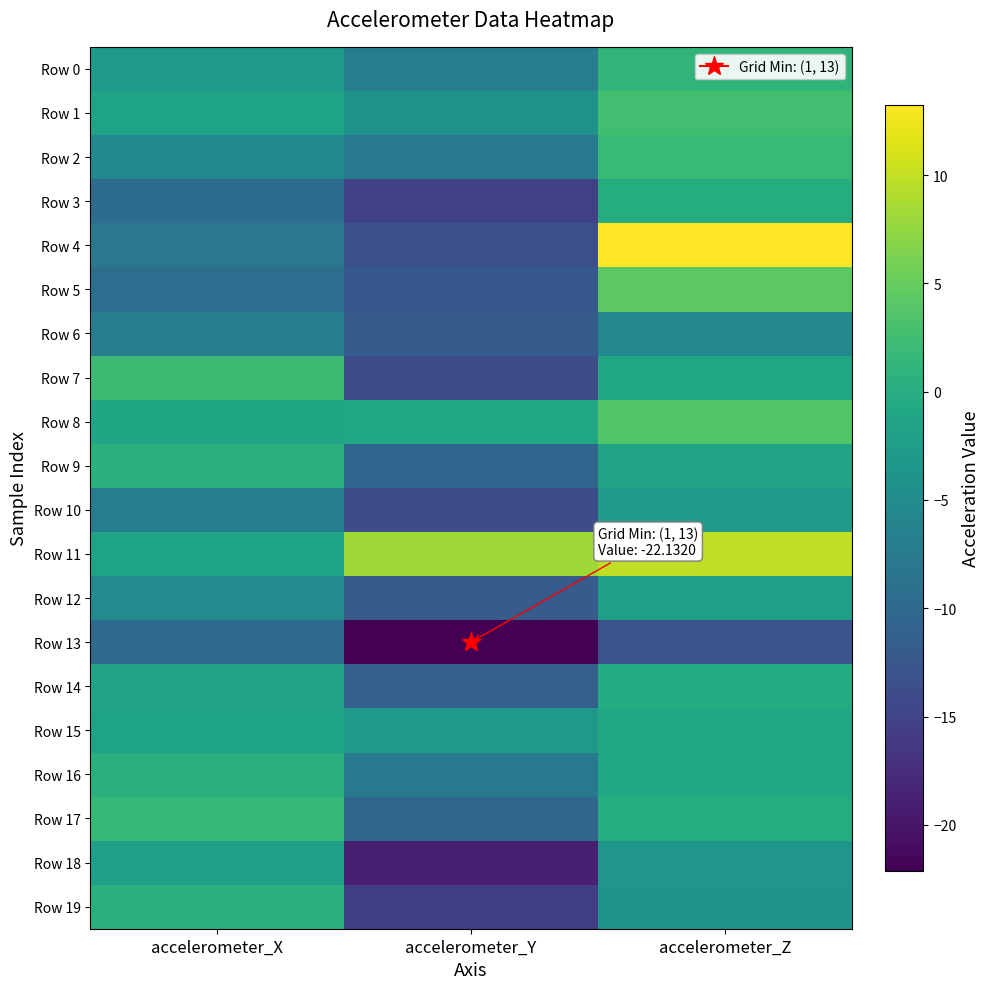

Which series has the largest total across all categories?

Row 11